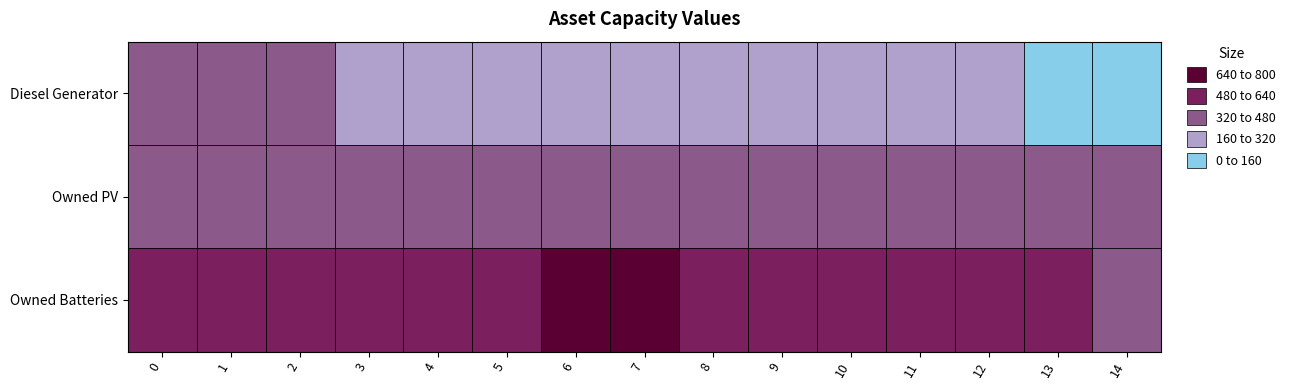

List the series in order of their overall mean, lowest first.

Diesel Generator, Owned PV, Owned Batteries